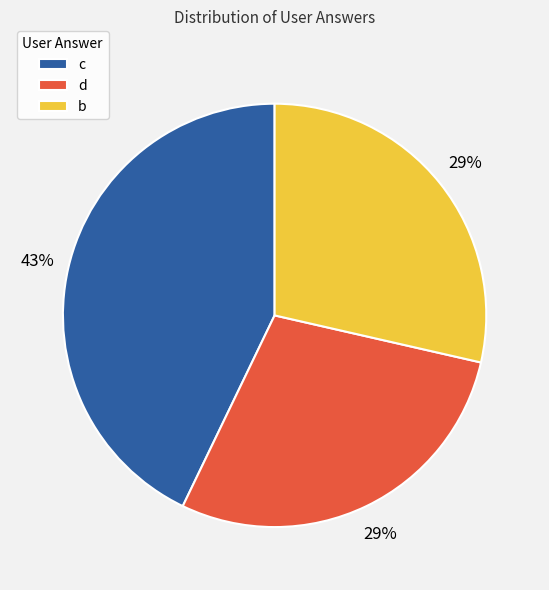

Which category has the biggest portion of the pie?

c